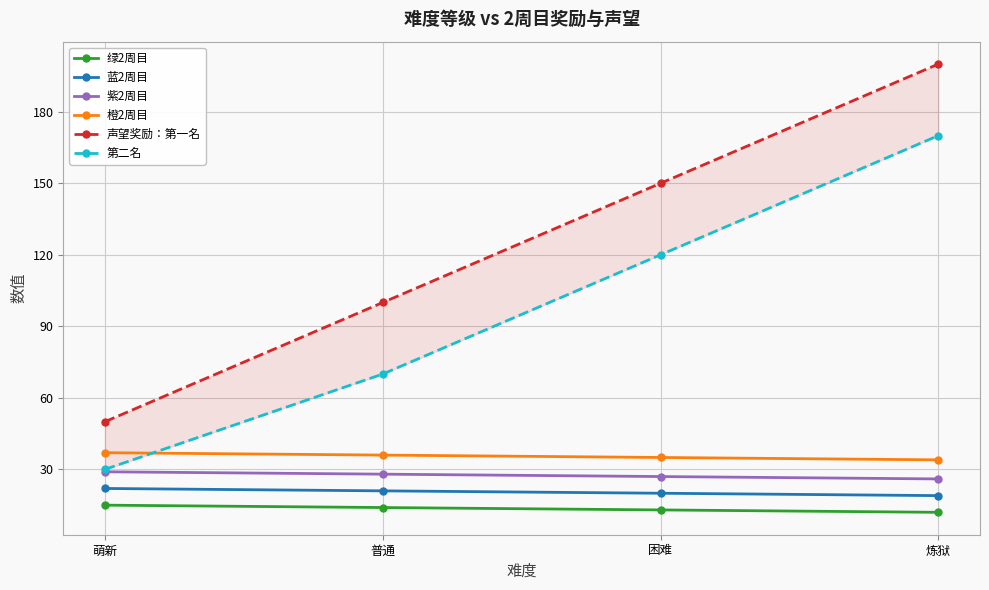

What is the average value of the 橙2周目 series?

36